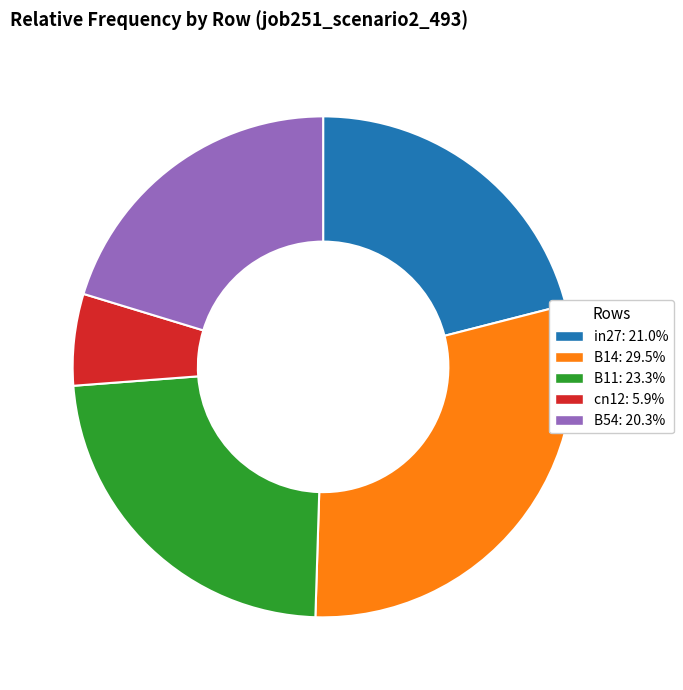

True or false: B14 accounts for 16% of the total.

False